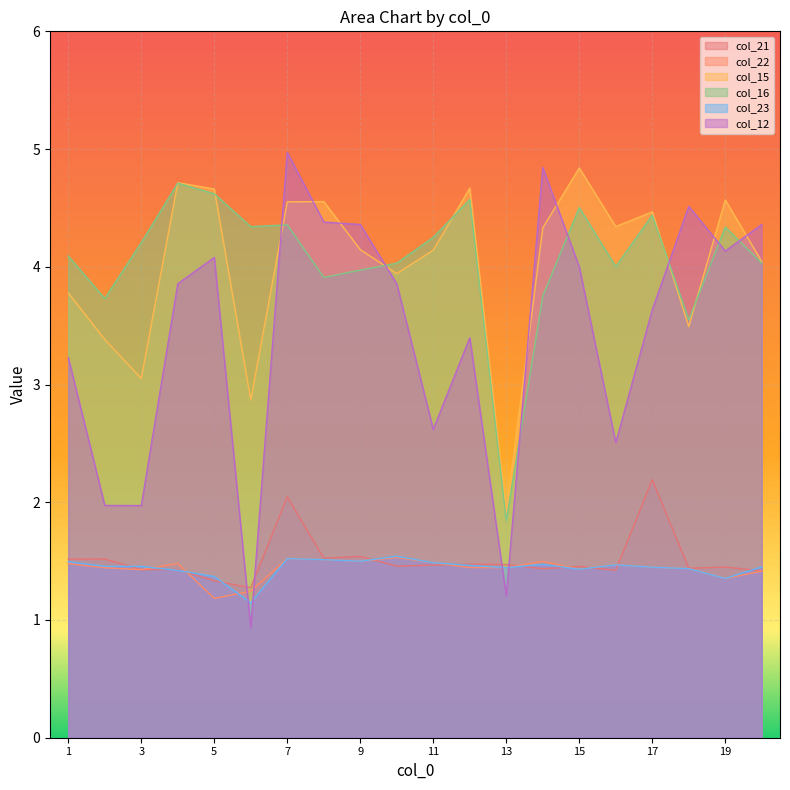

At which category is the sum across all series the highest?

7